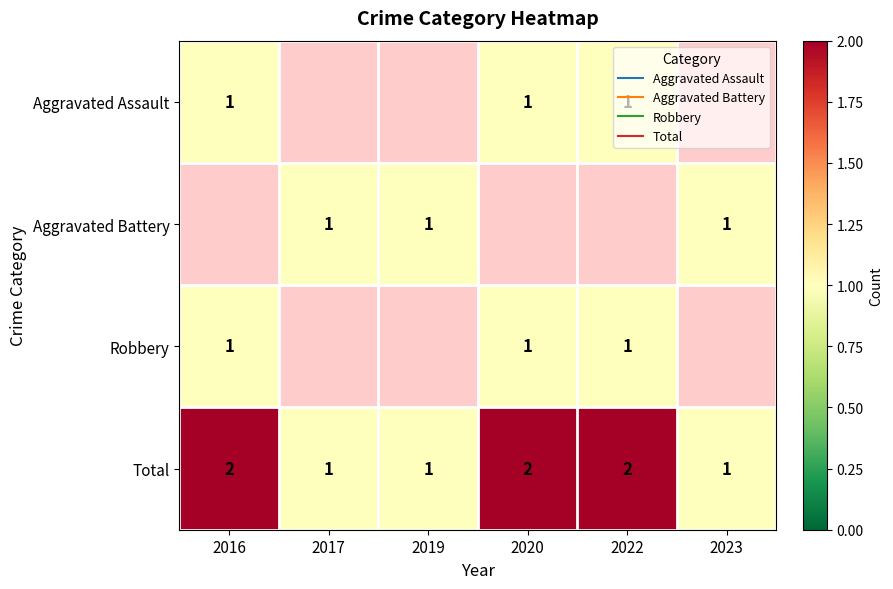

How many Total values are between 1 and 2?

6